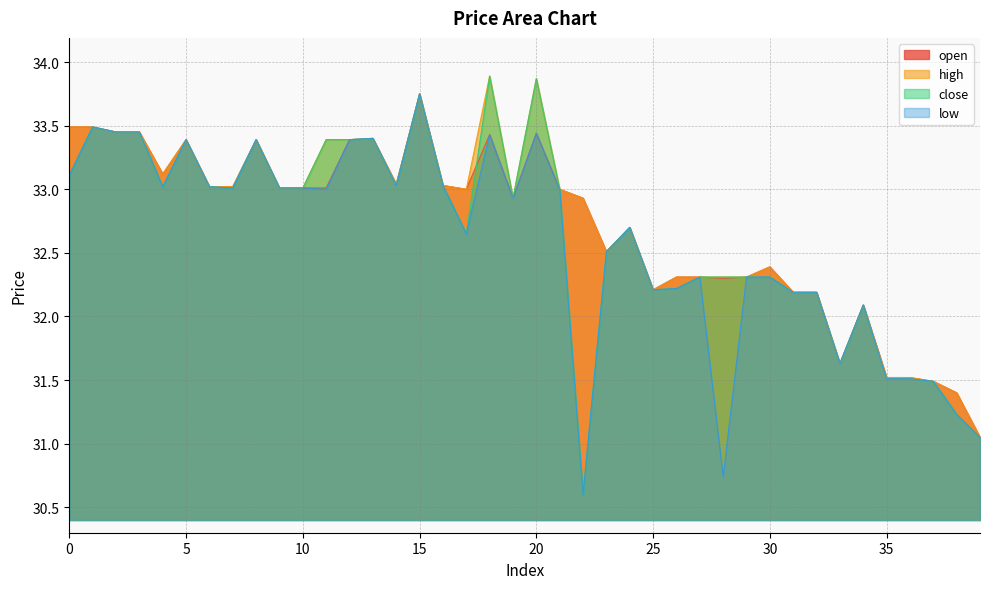

Where is the first local minimum for low?

4